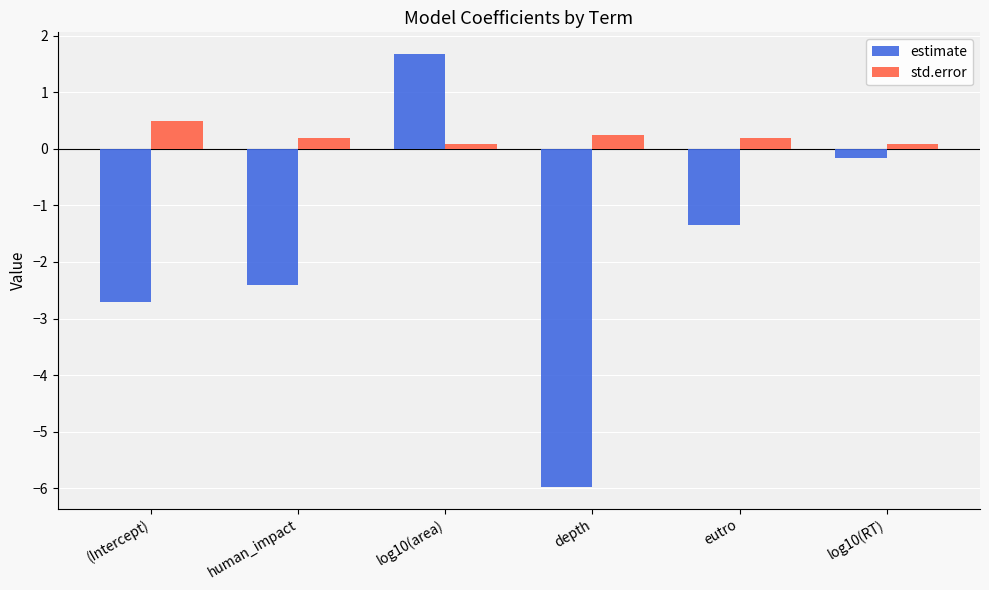

Which label corresponds to the largest value in the chart?

log10(area)